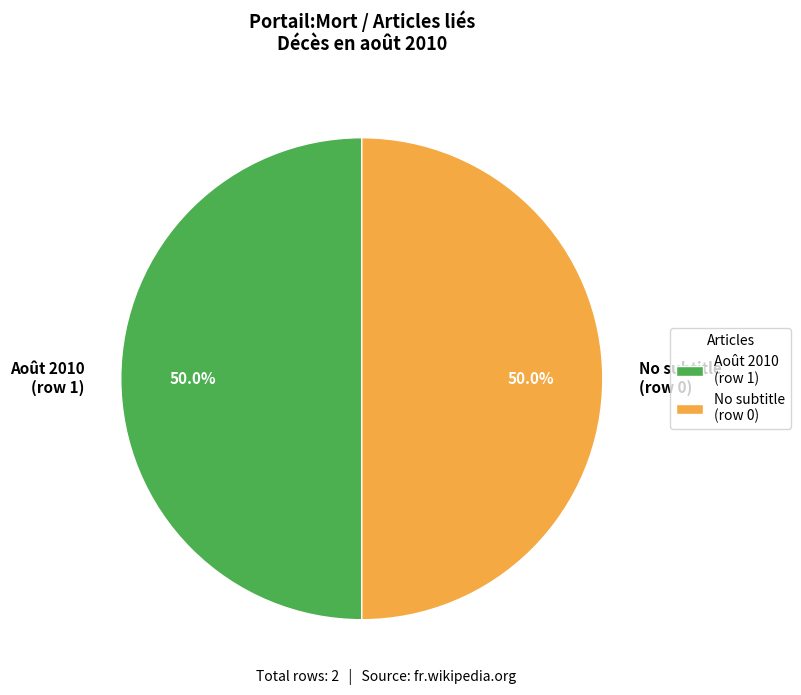

Combined, what portion of the pie is Août 2010 (row 1) and No subtitle (row 0)?

100.0%